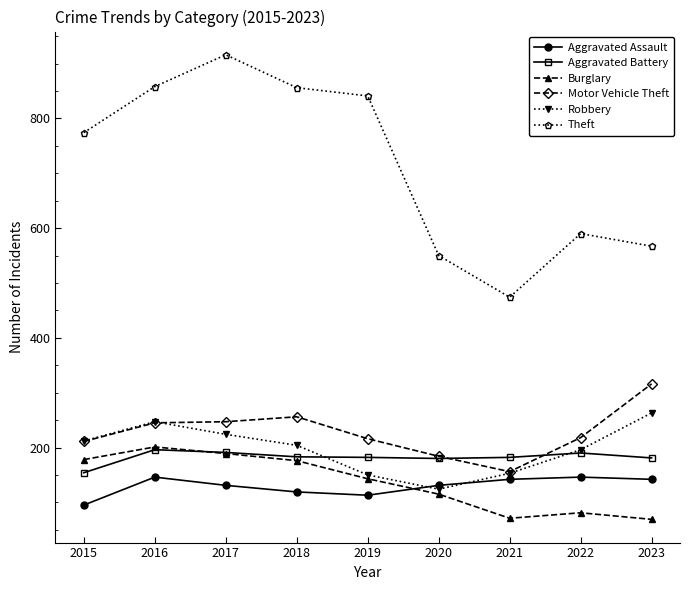

True or false: Motor Vehicle Theft and Theft intersect in this chart.

False